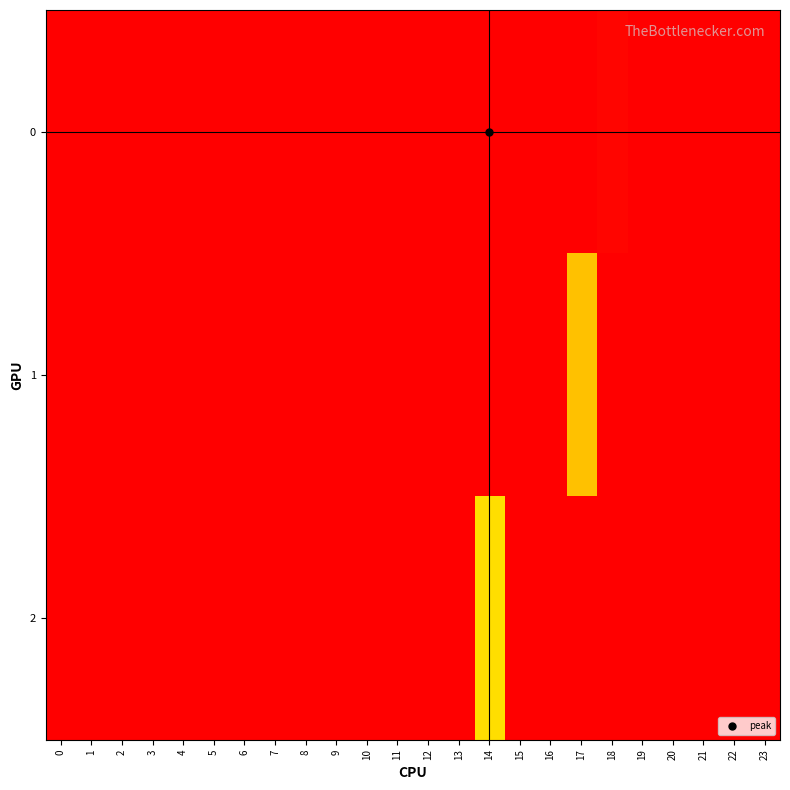

Count the number of categories in the chart.

24